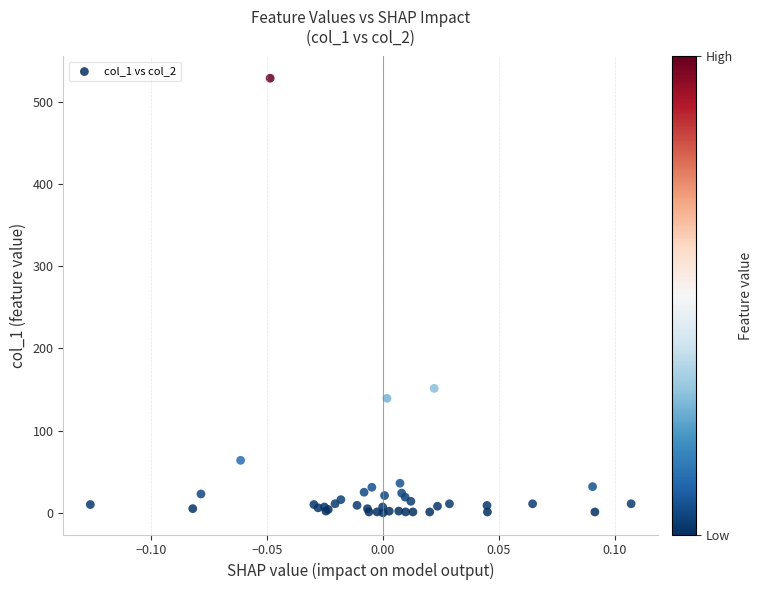

What Y value in the scatter plot is closest to 264?

151.4